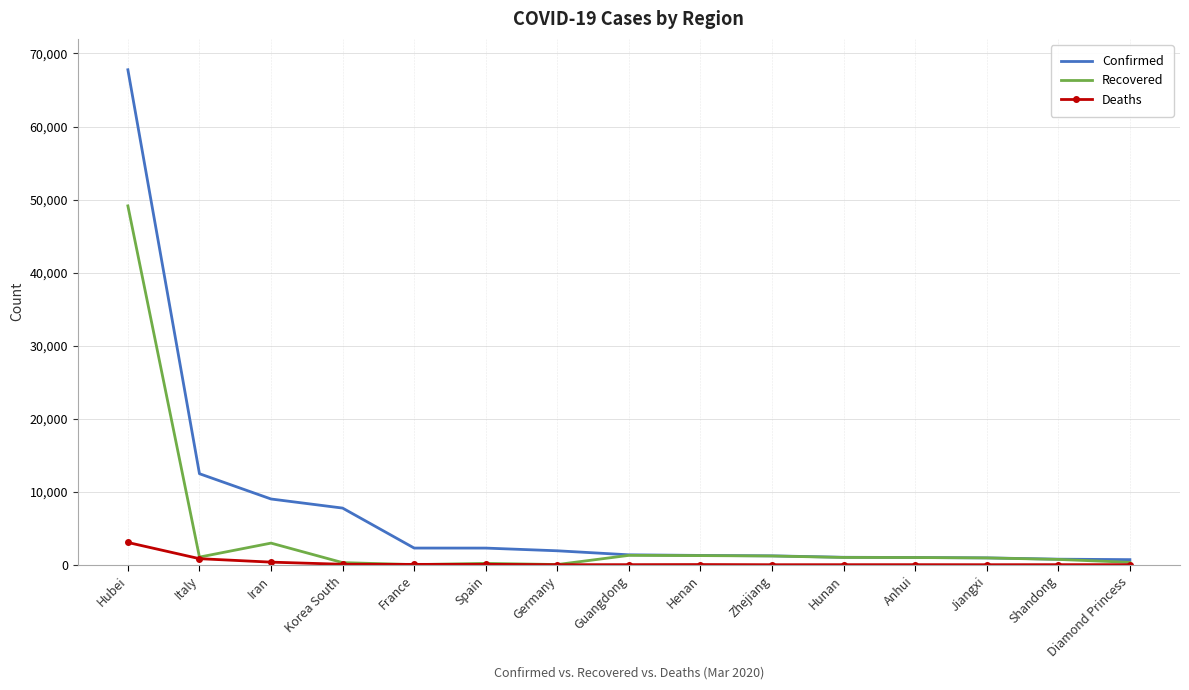

What is the sum of all Recovered values?

61334